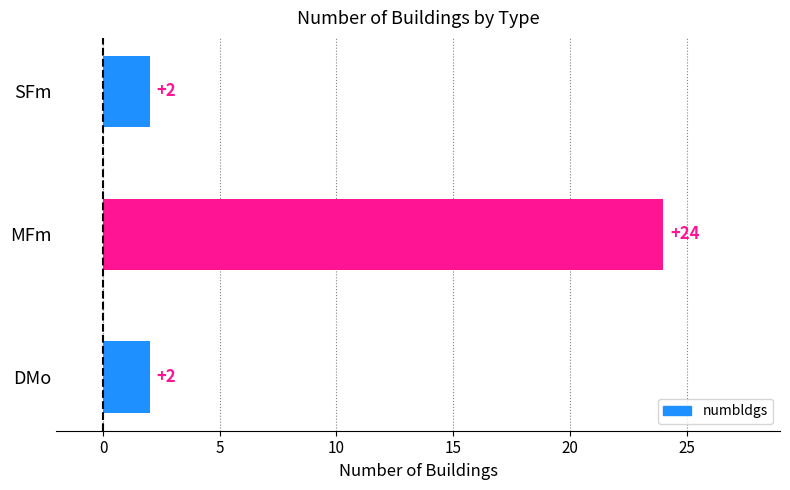

Which label corresponds to the largest value in the chart?

MFm